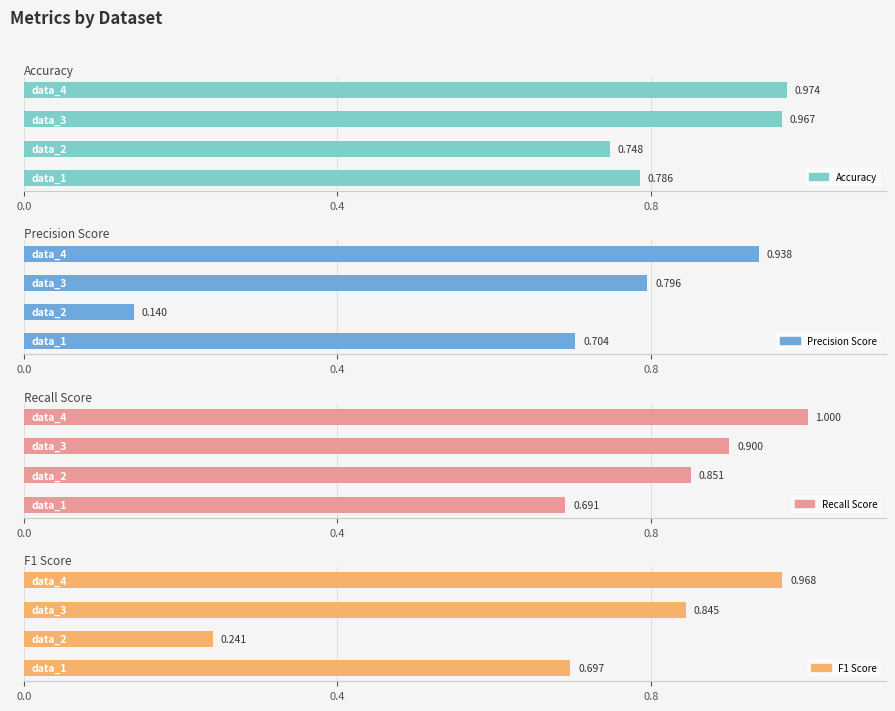

Which series has the widest spread of values?

precision_score